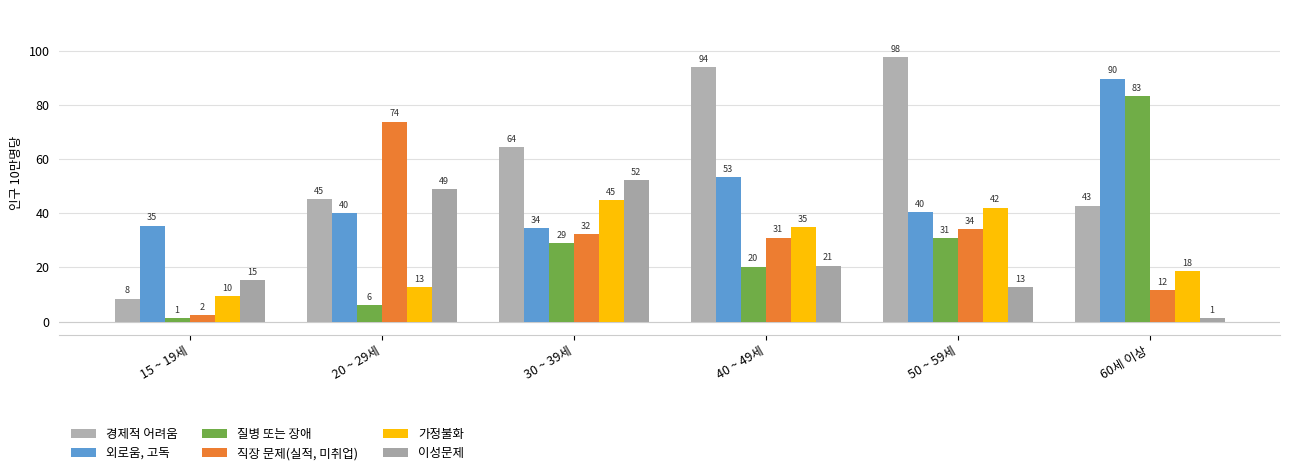

At how many categories does at least one series exceed 43?

5